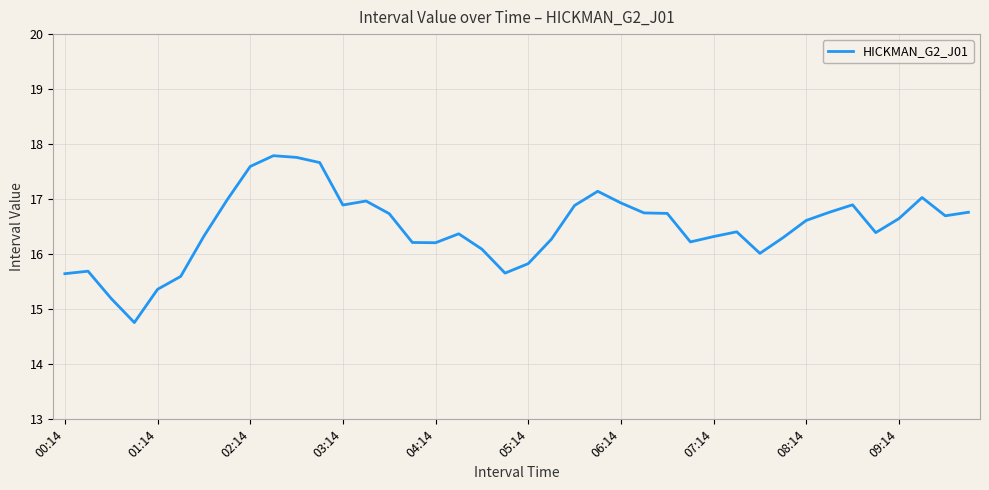

What is the difference between the maximum and minimum values?

3.0